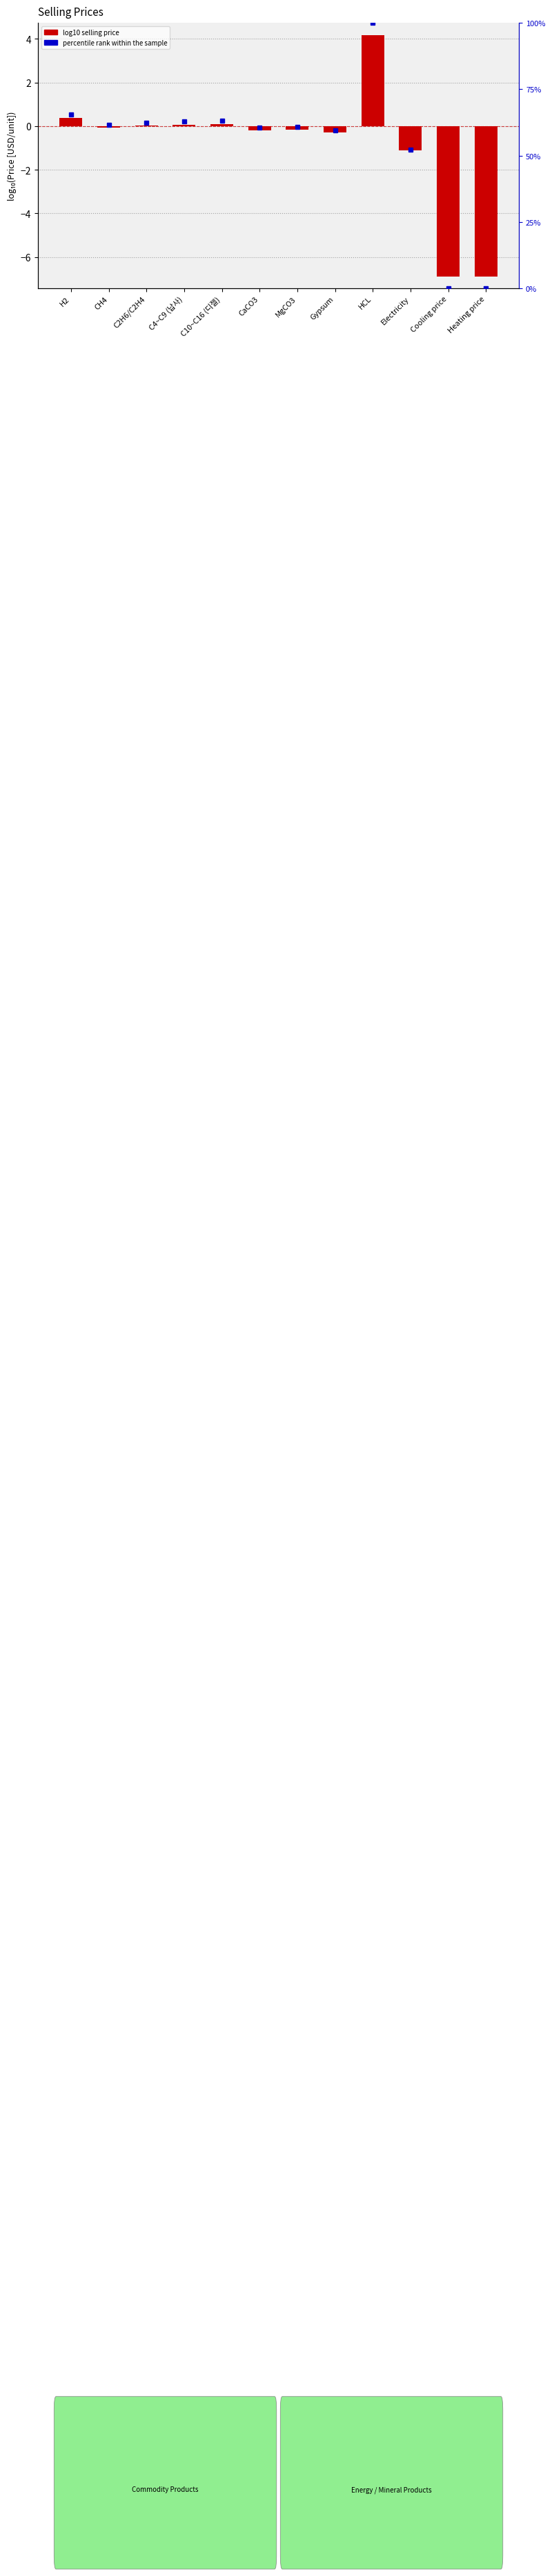

Which has a higher value, C10~C16 (디젤) or Electricity?

C10~C16 (디젤)